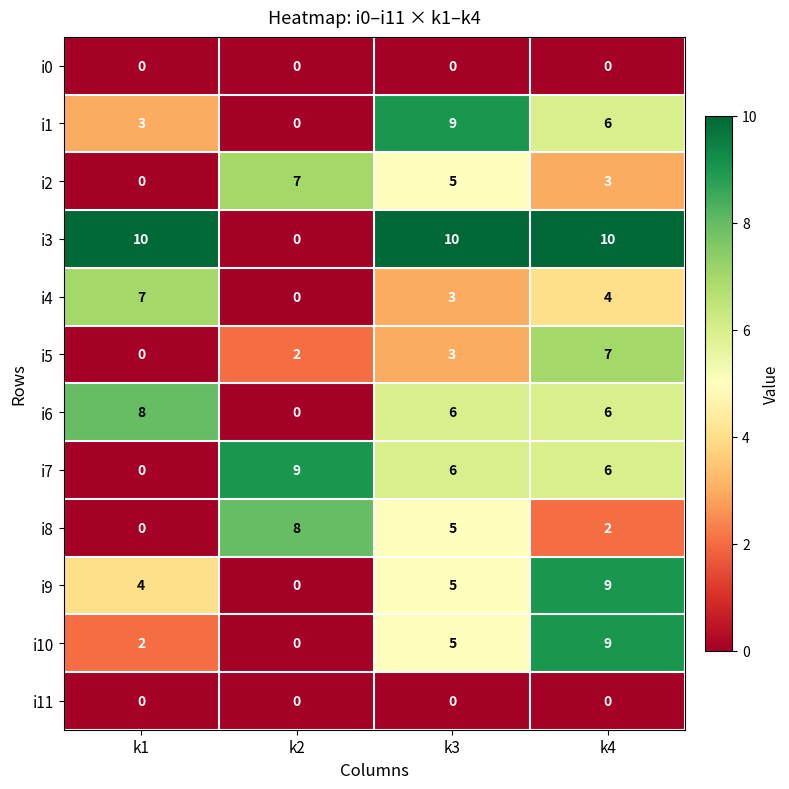

What is the spread (max minus min) of values at k1?

10